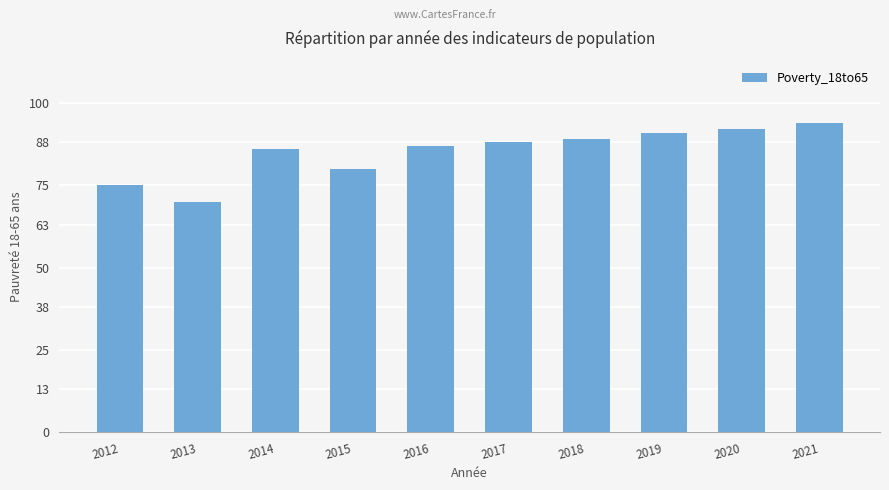

How many bars are there in total?

10